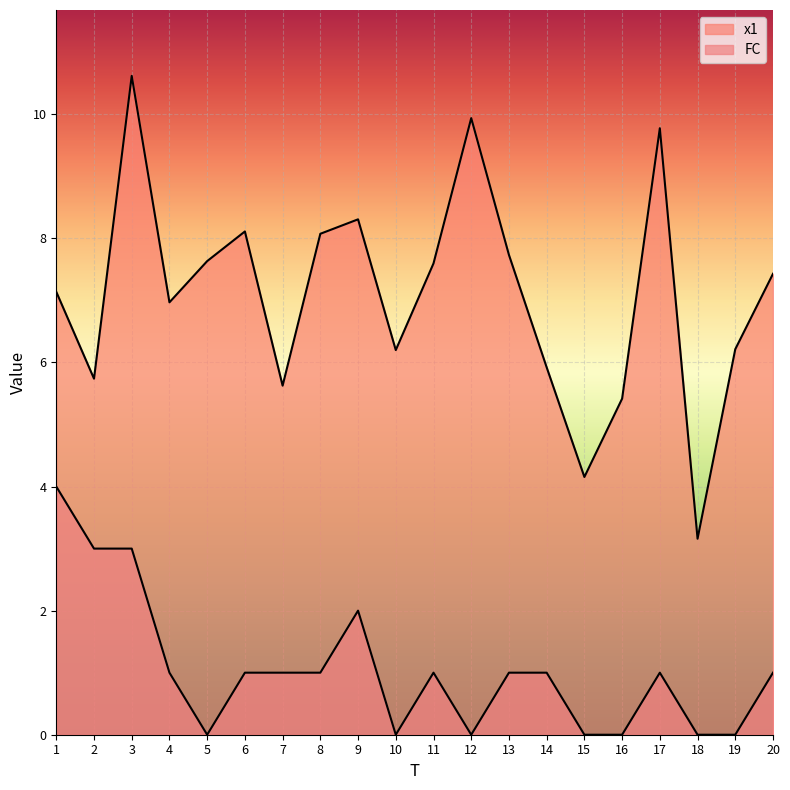

What is the average value of the x1 series?

7.1